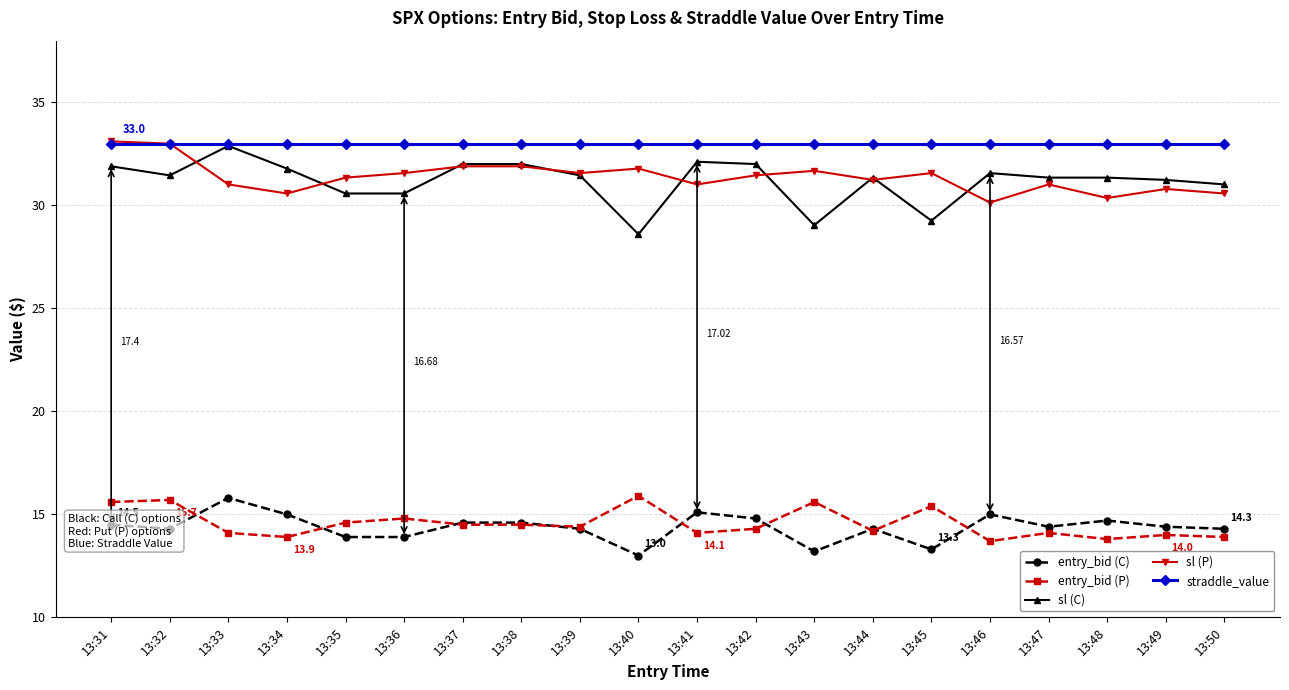

What is the highest value of the sl (P) series?

33.1